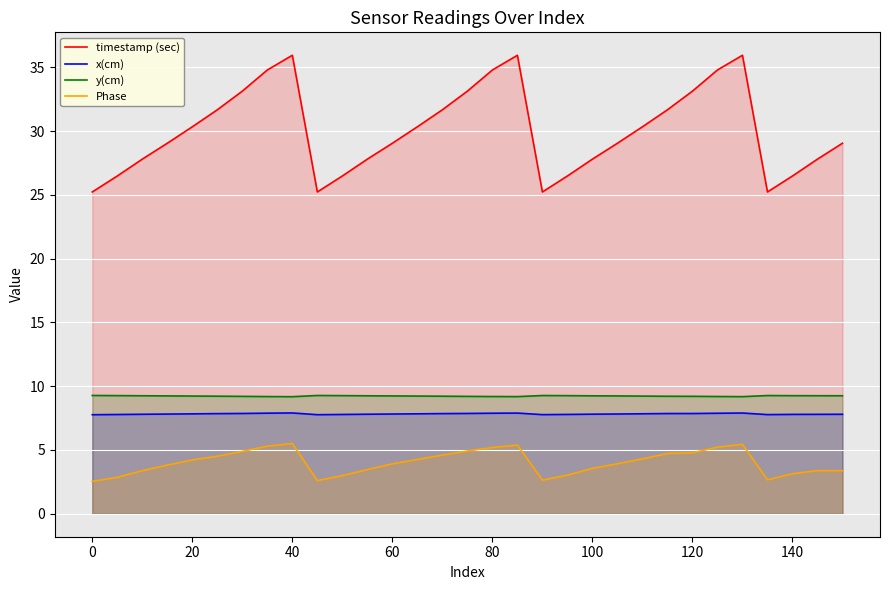

Reading left to right, what are all the values shown in this chart?

timestamp (sec): 25.2	26.5	27.8	29.0	30.3	31.7	33.1	34.8	35.9	25.2	26.5	27.8	29.0	30.3	31.7	33.1	34.8	35.9	25.2	26.5	27.8	29.0	30.3	31.7	33.1	34.8	35.9	25.2	26.5	27.8	29.0
x(cm): 7.8	7.8	7.8	7.8	7.8	7.9	7.9	7.9	7.9	7.8	7.8	7.8	7.8	7.8	7.9	7.9	7.9	7.9	7.8	7.8	7.8	7.8	7.8	7.9	7.9	7.9	7.9	7.8	7.8	7.8	7.8
y(cm): 9.3	9.3	9.3	9.2	9.2	9.2	9.2	9.2	9.2	9.3	9.3	9.2	9.2	9.2	9.2	9.2	9.2	9.2	9.3	9.3	9.2	9.2	9.2	9.2	9.2	9.2	9.2	9.3	9.3	9.3	9.3
Phase: 2.5	2.9	3.4	3.8	4.2	4.5	4.9	5.3	5.5	2.6	3.0	3.5	3.9	4.3	4.6	4.9	5.2	5.4	2.6	3.0	3.6	3.9	4.3	4.7	4.8	5.2	5.4	2.7	3.1	3.4	3.4